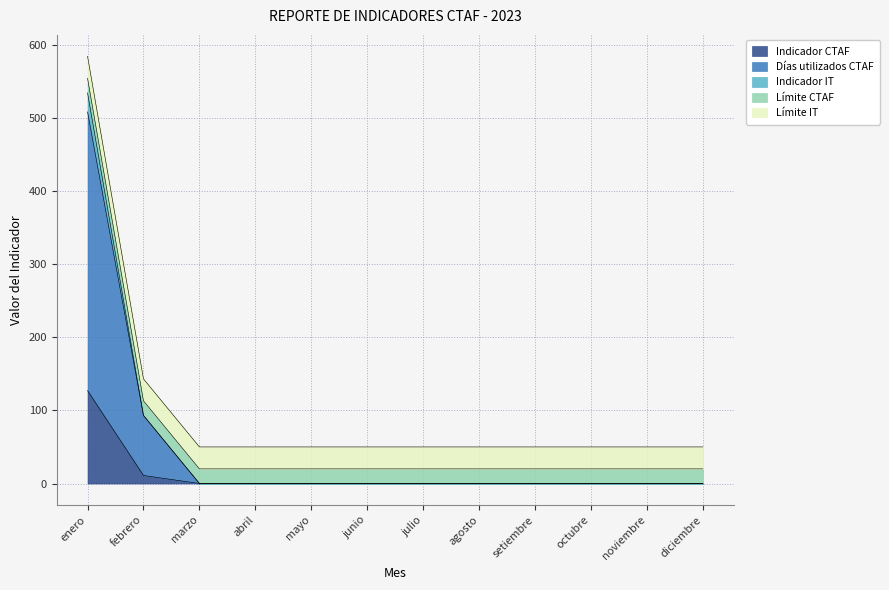

How many values in the Días utilizados CTAF series exceed 0?

2